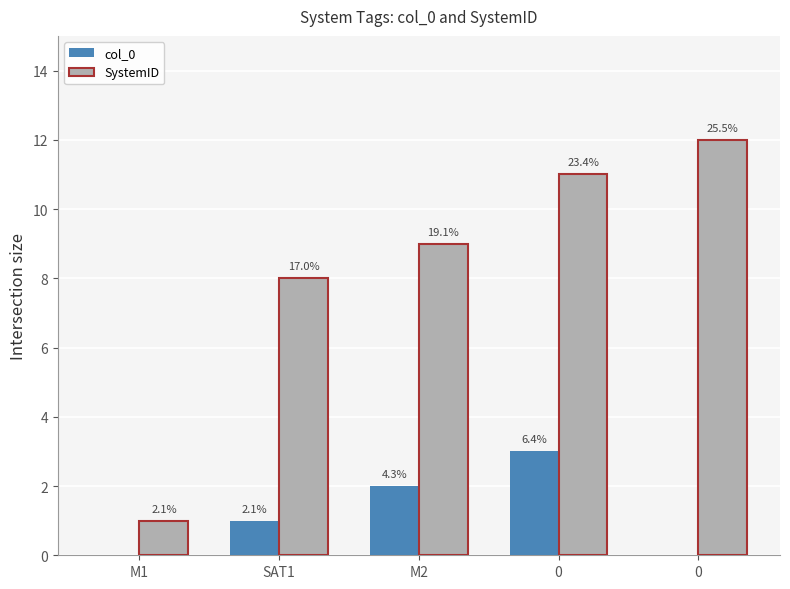

The SystemID series shows 9 at M2. True or false?

True